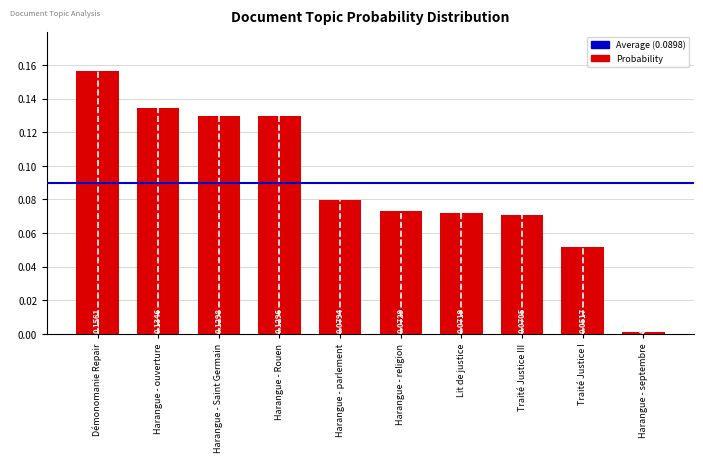

What is the change in value from Harangue - Rouen to Traité Justice I?

-0.1